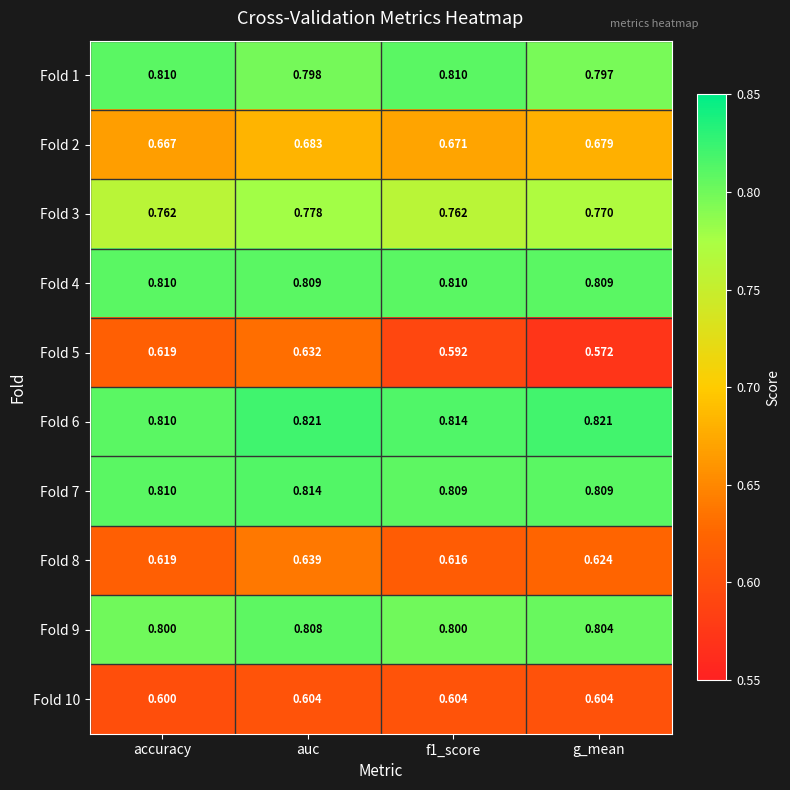

Is the value of Fold 4 at f1_score greater than the value of Fold 8 at auc?

Yes